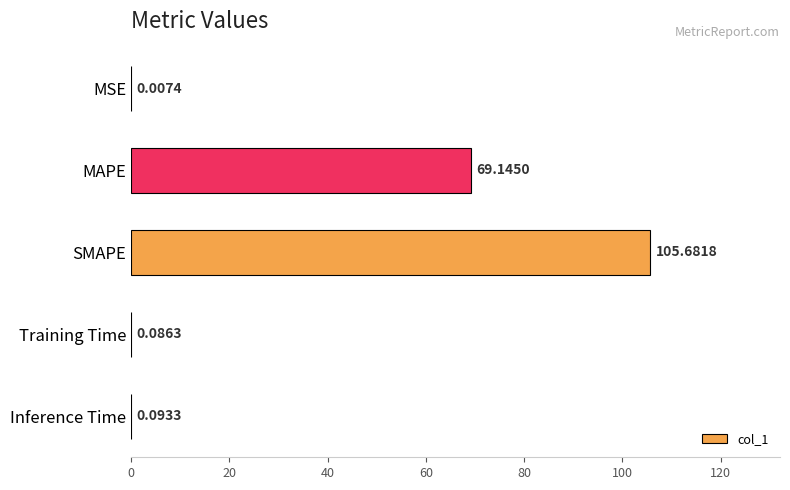

At which category does the chart reach its peak across all series?

SMAPE